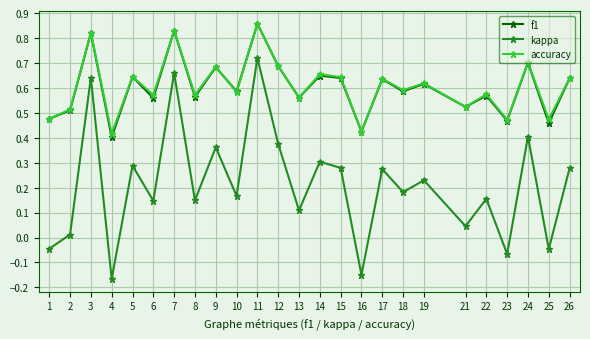

Does the chart have visible grid lines?

Yes